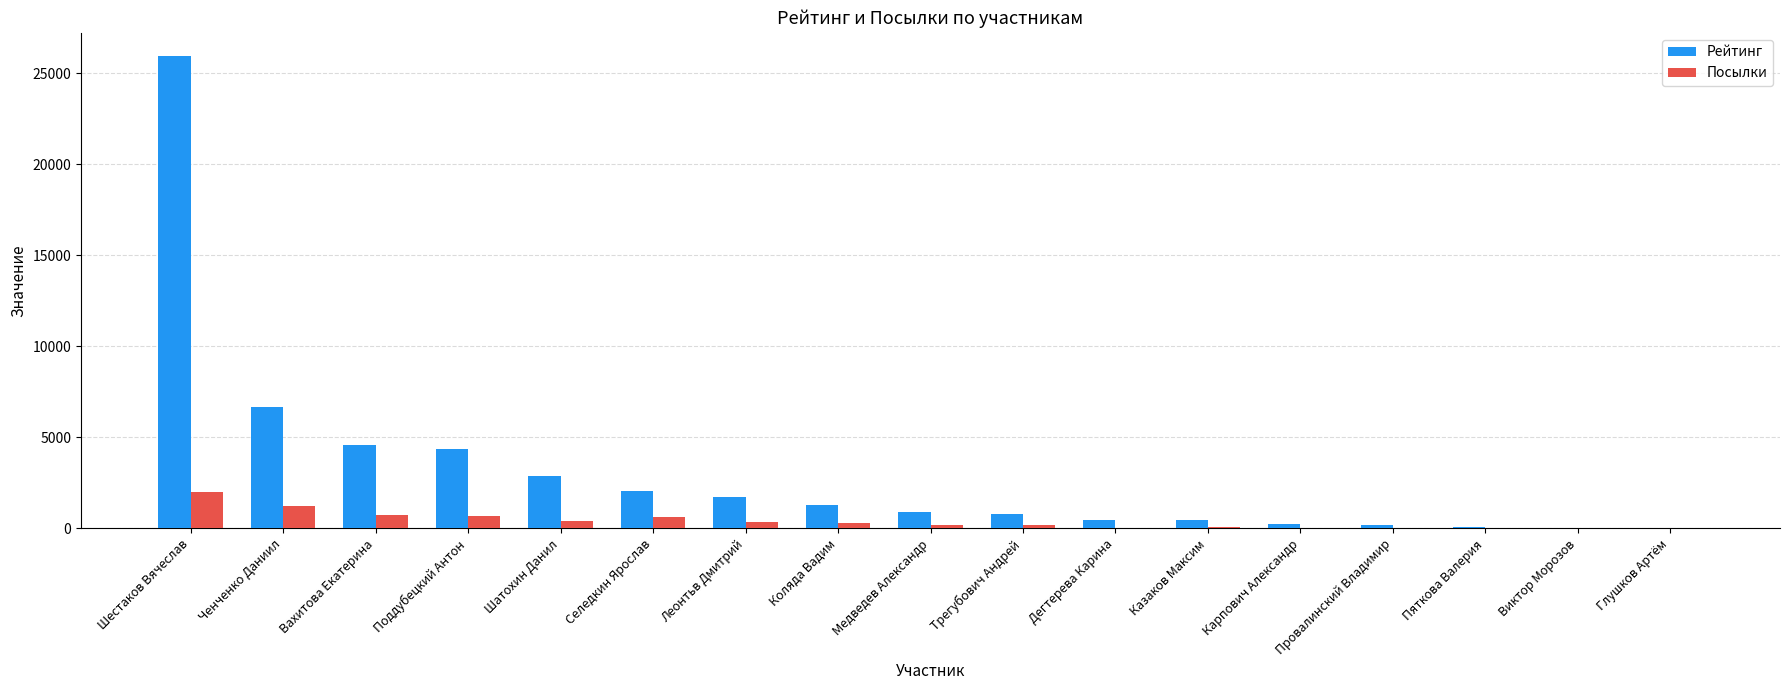

Where is Рейтинг nearest to the value 12959?

Ченченко Даниил